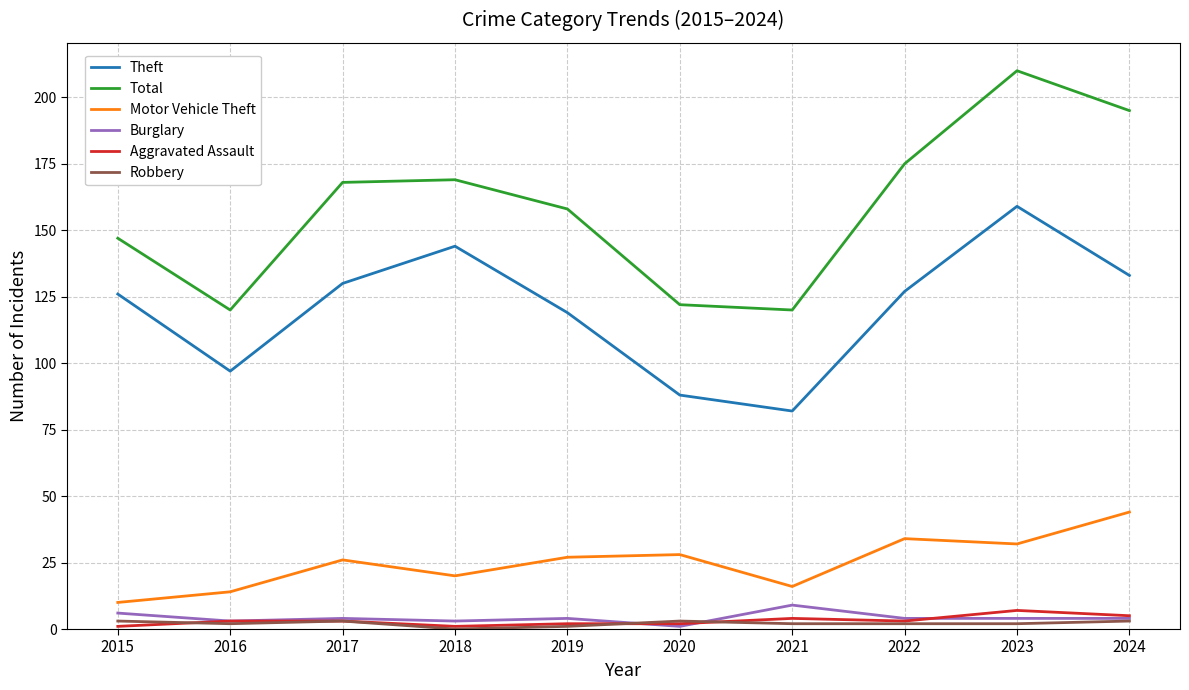

The Theft series shows 130 at 2017. True or false?

True